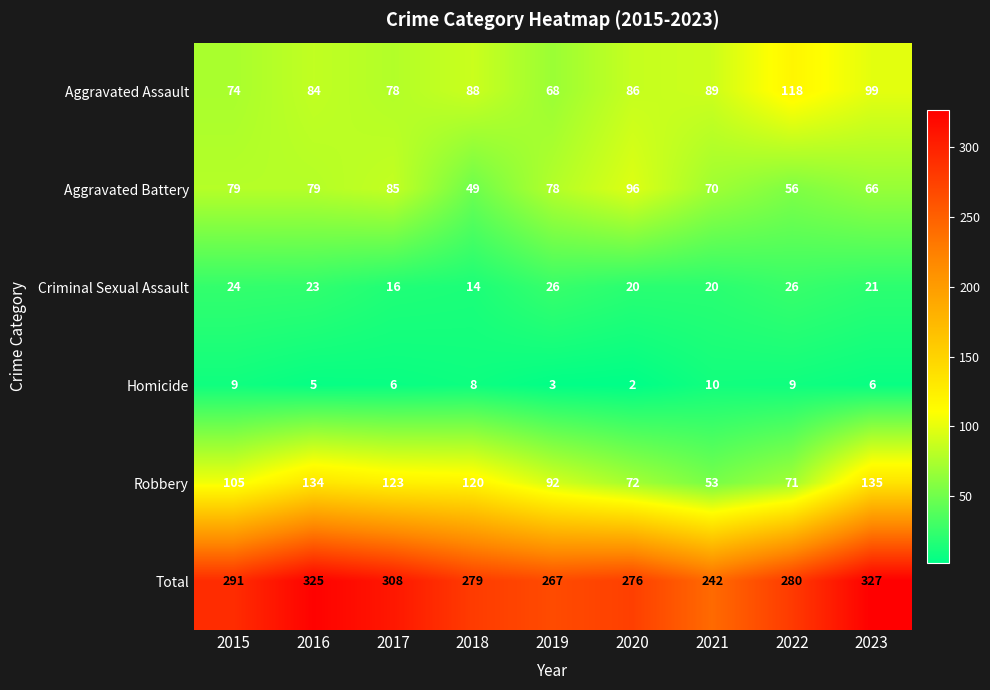

What is the total value across all series at 2021?

484